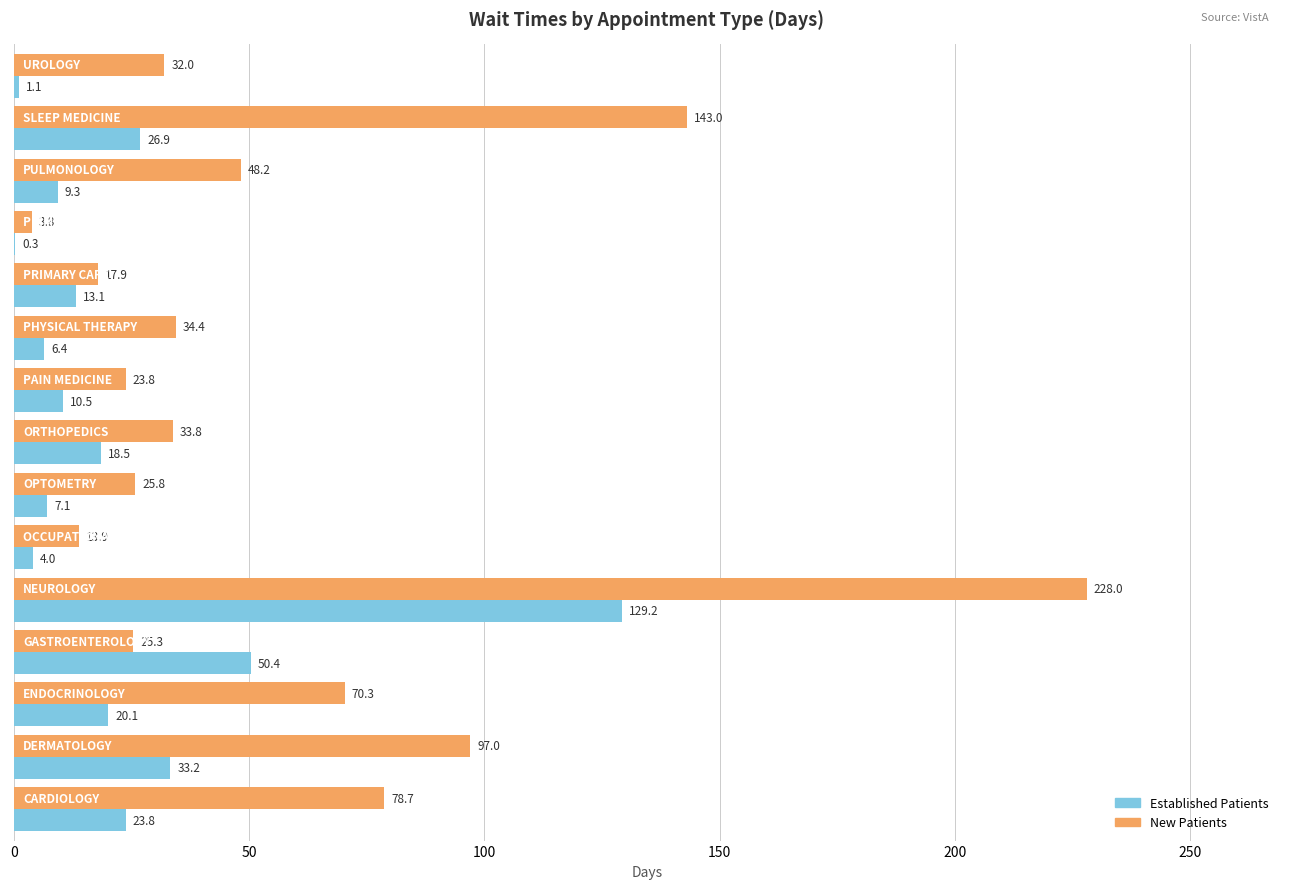

What is the maximum value shown in the chart?

228.0